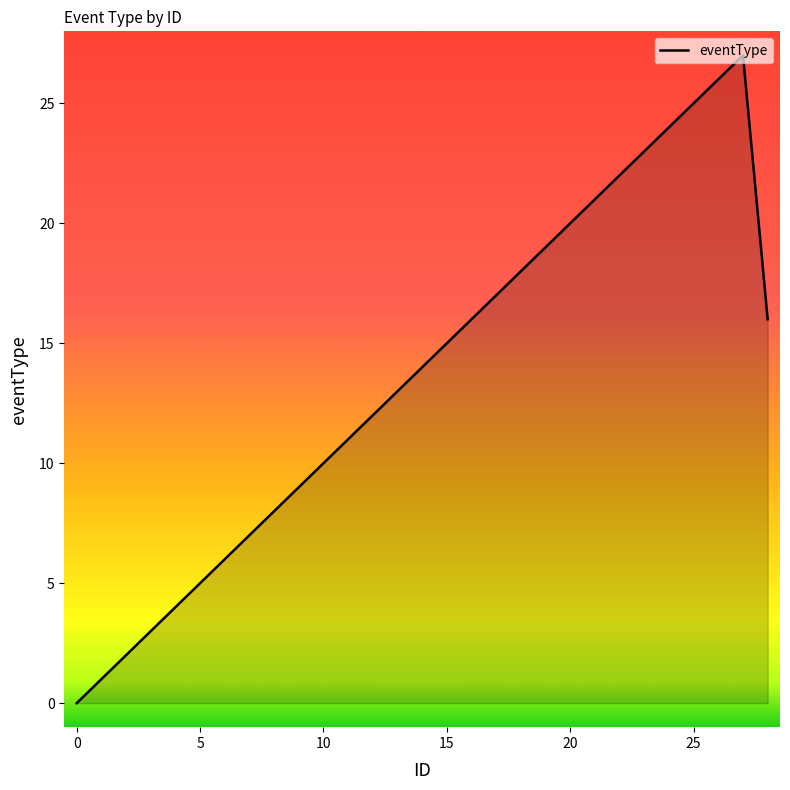

What is the maximum value shown in the chart?

27